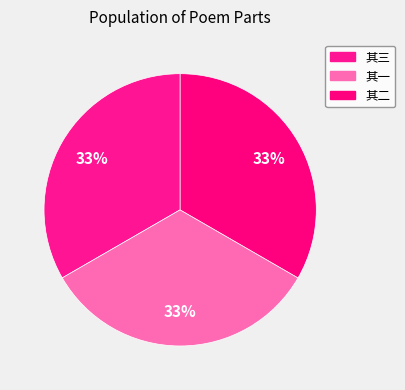

Count the number of slices in the pie.

3